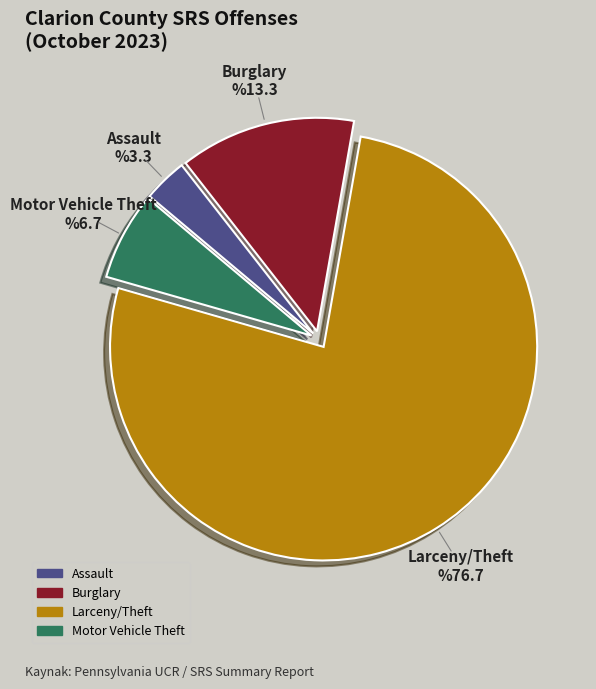

Is there any slice that represents more than half of the pie?

Yes